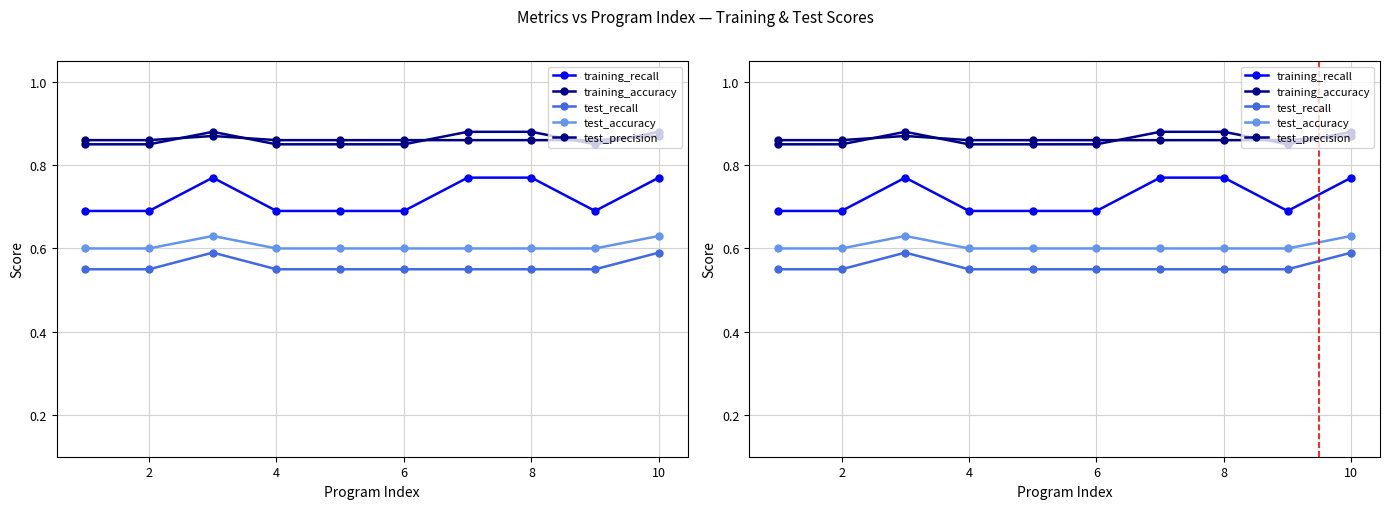

True or false: test_accuracy and test_recall intersect in this chart.

False